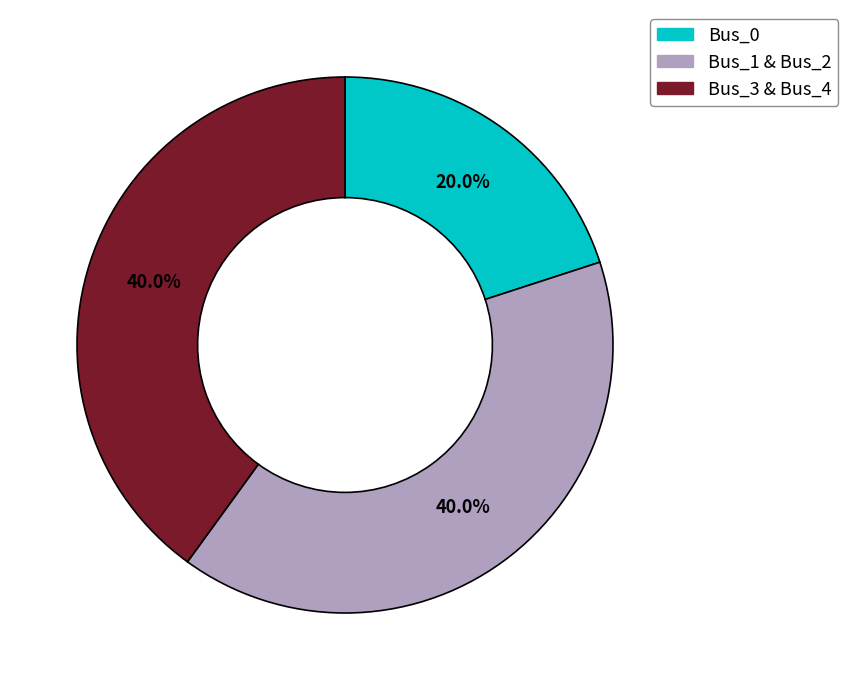

What is the total percentage of Bus_1 & Bus_2 and Bus_0?

60.0%